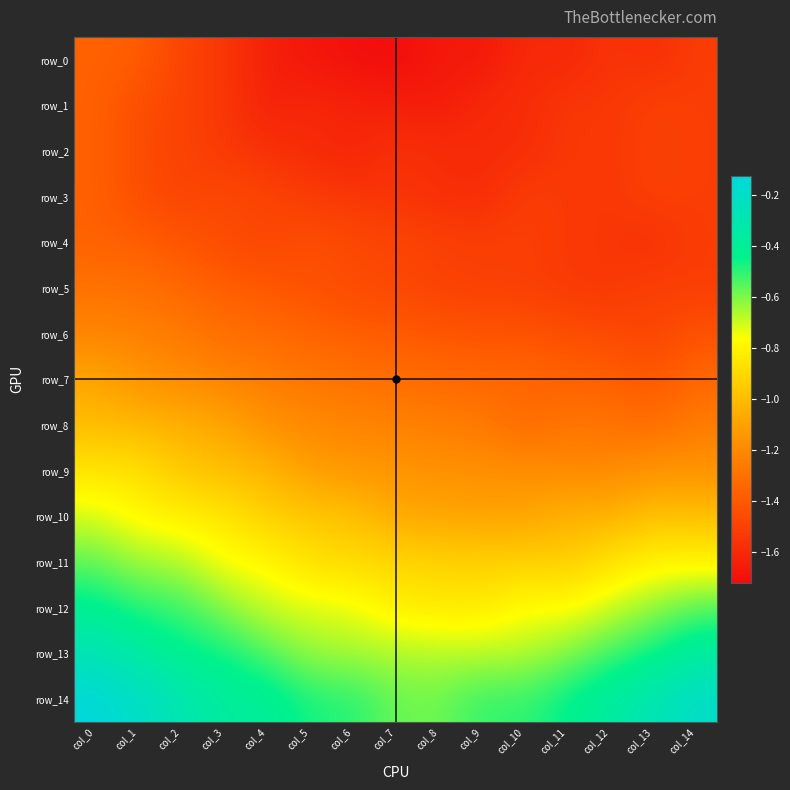

Between col_9 and col_3, which is larger?

col_3